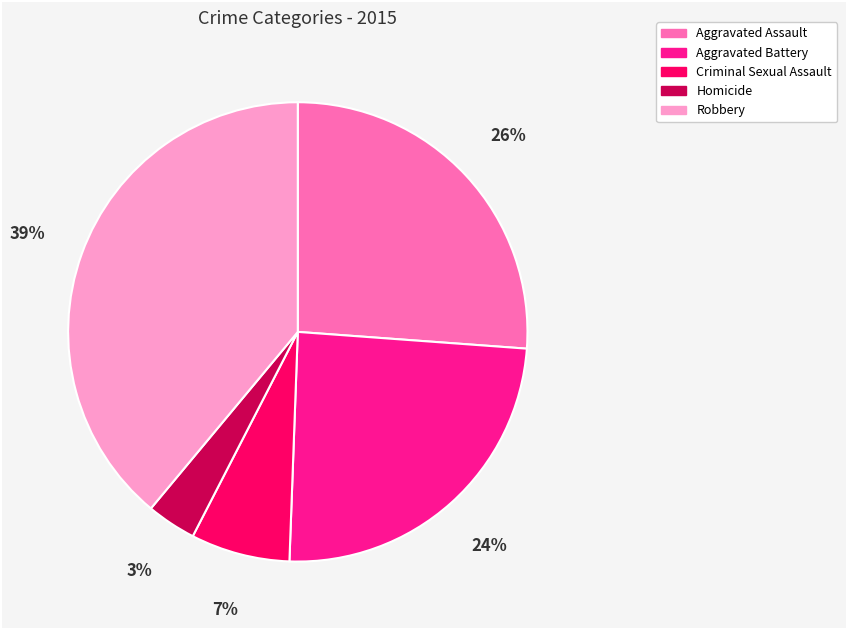

To the nearest percent, what is the average slice percentage?

20%